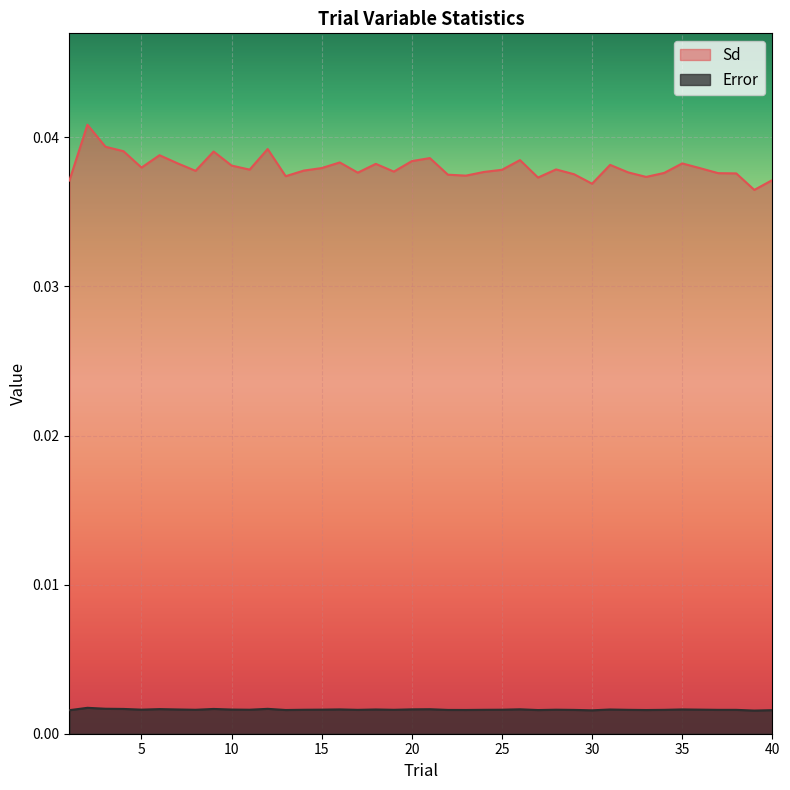

At which category is the sum across all series the highest?

2